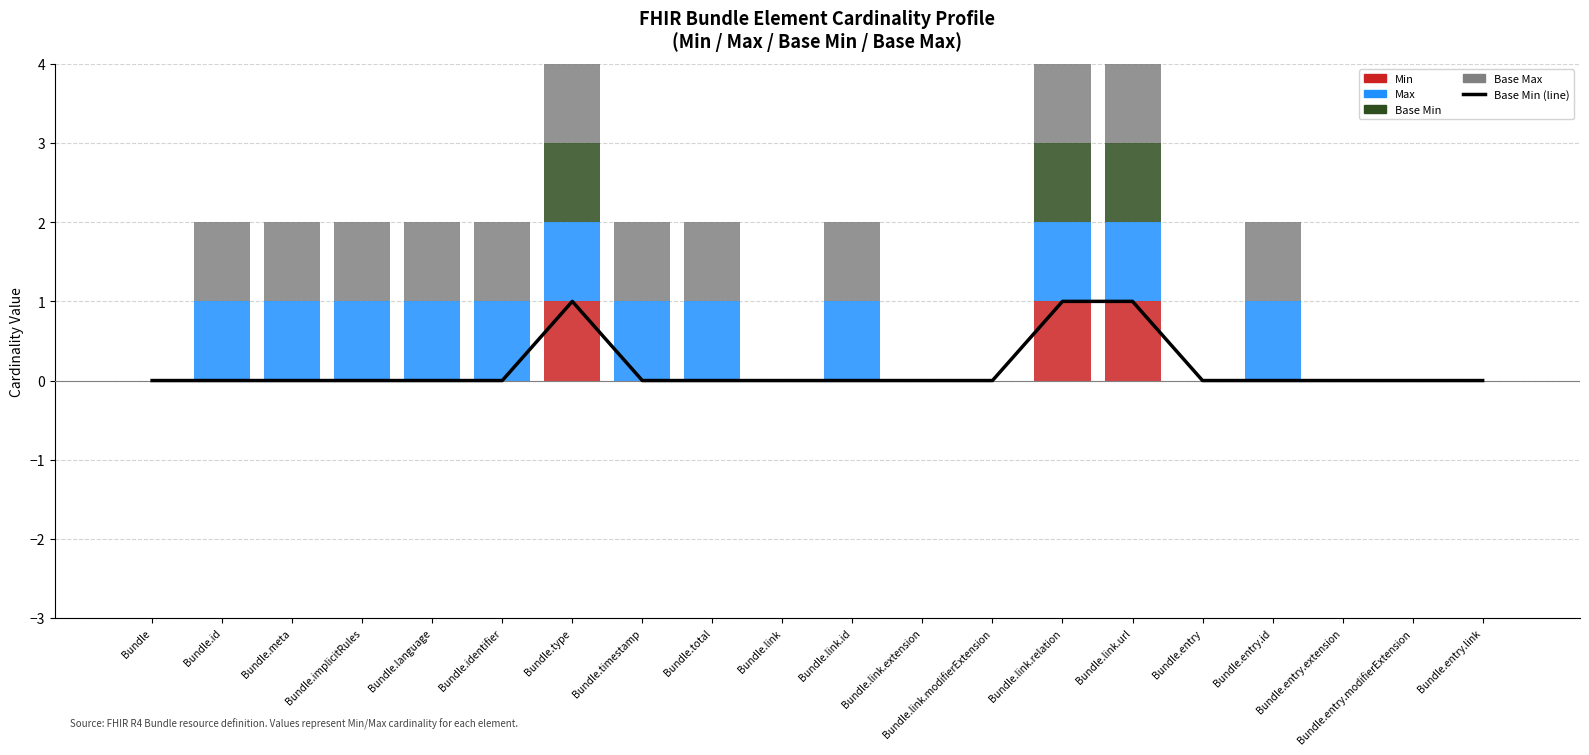

Reading left to right, extract all data points from this chart.

Base Min (line): 0	0	0	0	0	0	1	0	0	0	0	0	0	1	1	0	0	0	0	0
Min: 0	0	0	0	0	0	1	0	0	0	0	0	0	1	1	0	0	0	0	0
Max: 0	1	1	1	1	1	1	1	1	0	1	0	0	1	1	0	1	0	0	0
Base Min: 0	0	0	0	0	0	1	0	0	0	0	0	0	1	1	0	0	0	0	0
Base Max: 0	1	1	1	1	1	1	1	1	0	1	0	0	1	1	0	1	0	0	0